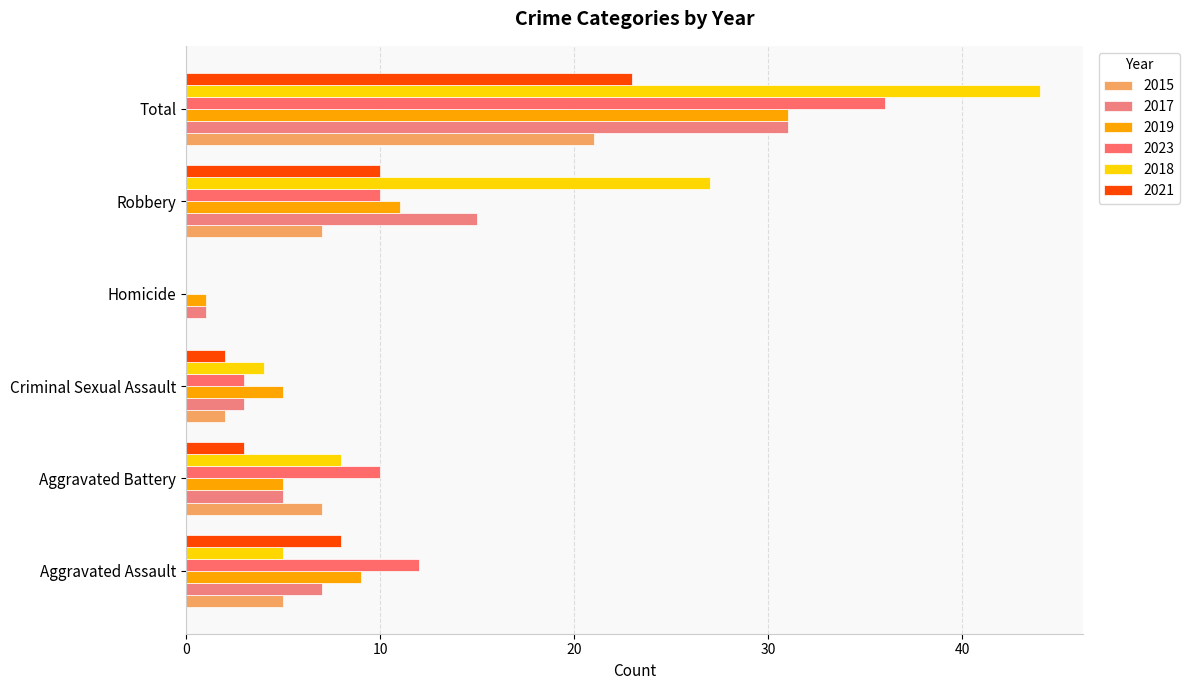

What is the label of the 6th bar from the left?

Total